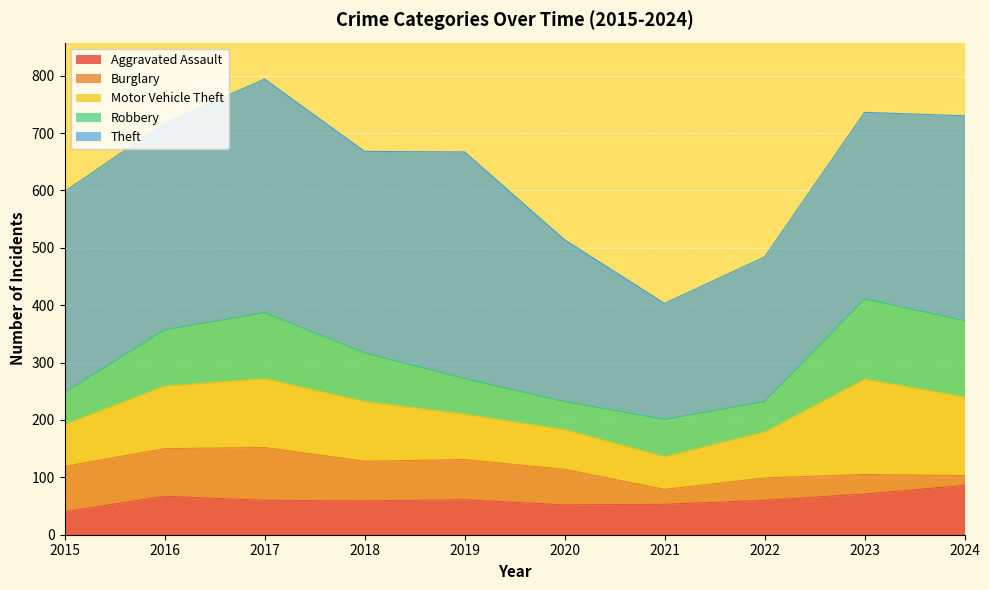

Between 2016 and 2019, which series saw the biggest shift?

Robbery